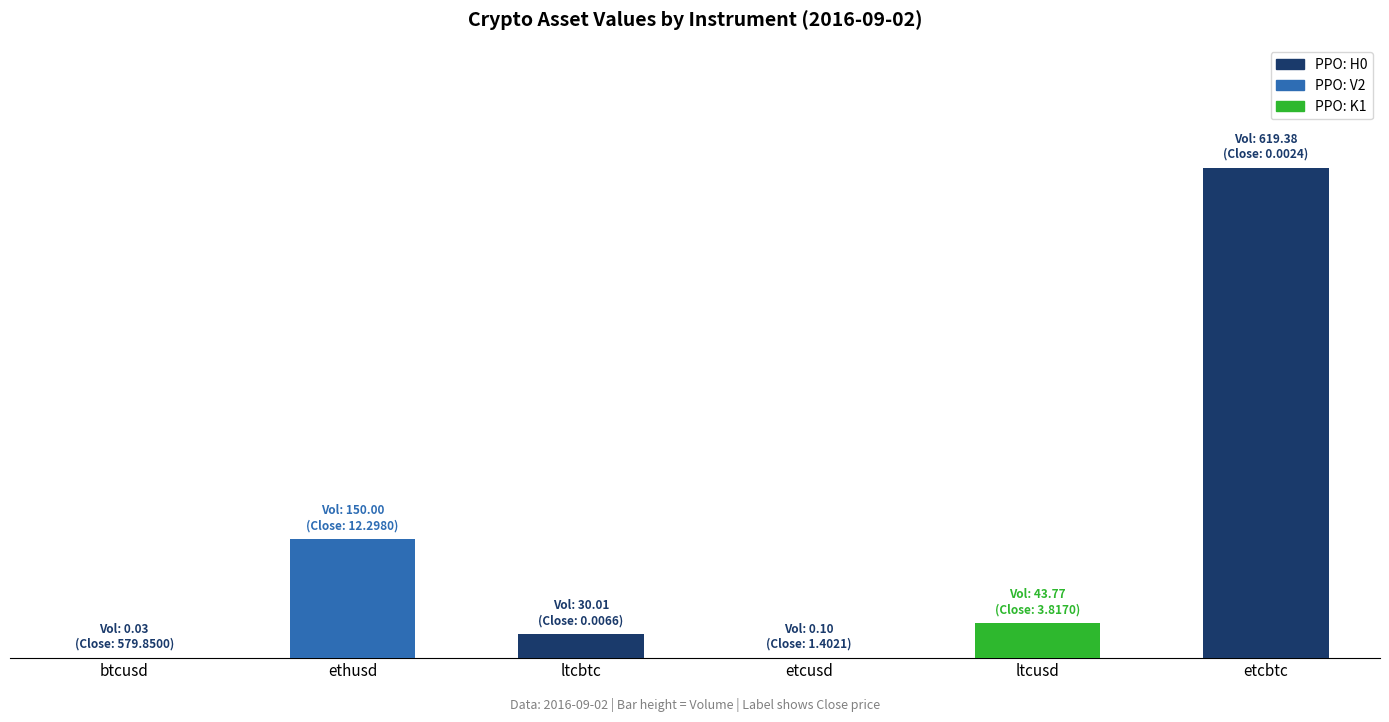

What is the greatest value displayed?

619.4